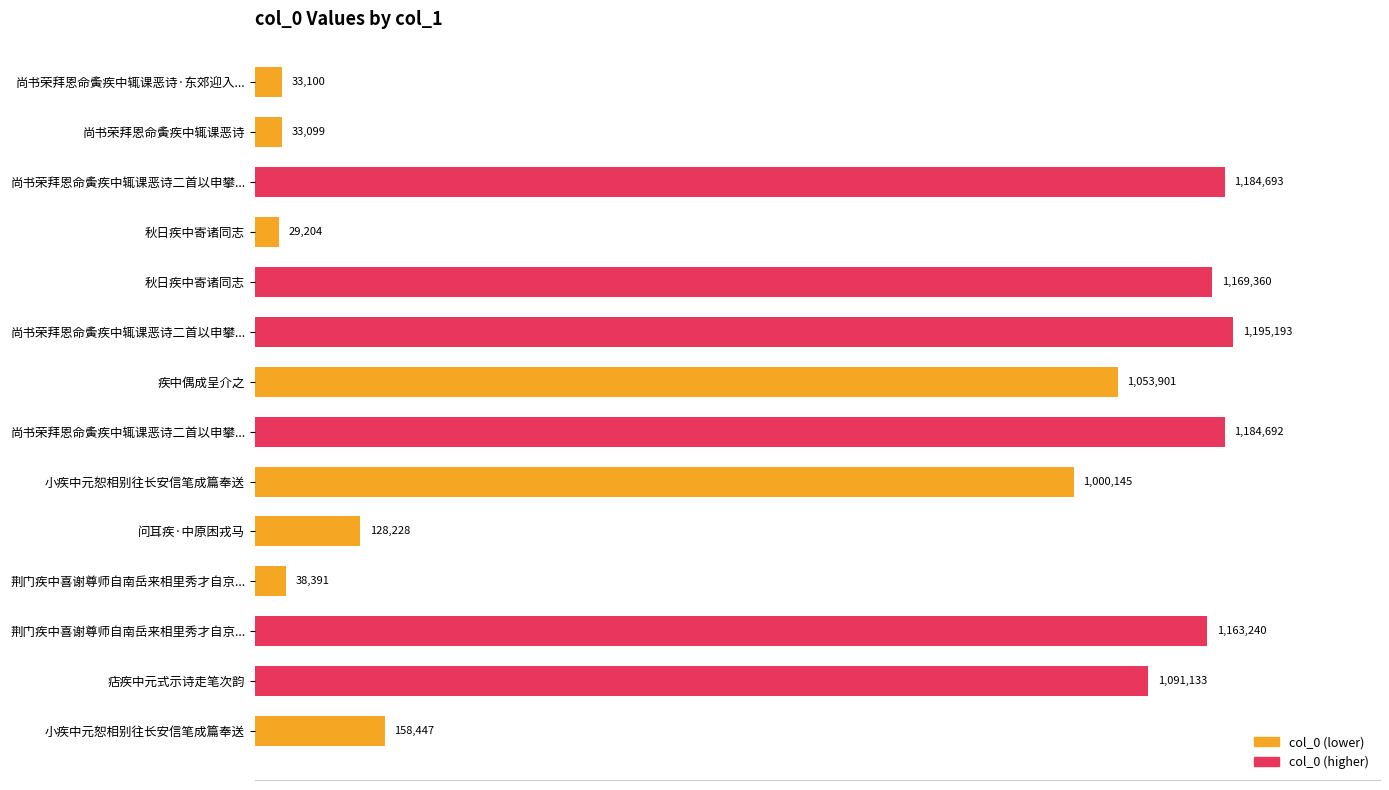

Does the chart contain any negative values?

No